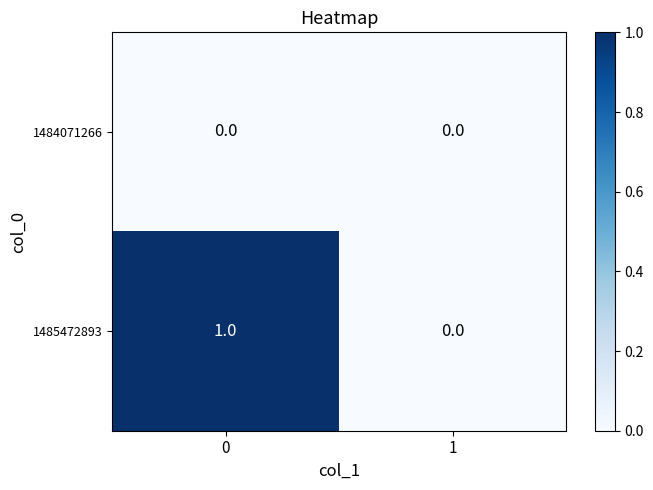

Rank the series by their maximum value, from lowest to highest.

1484071266, 1485472893